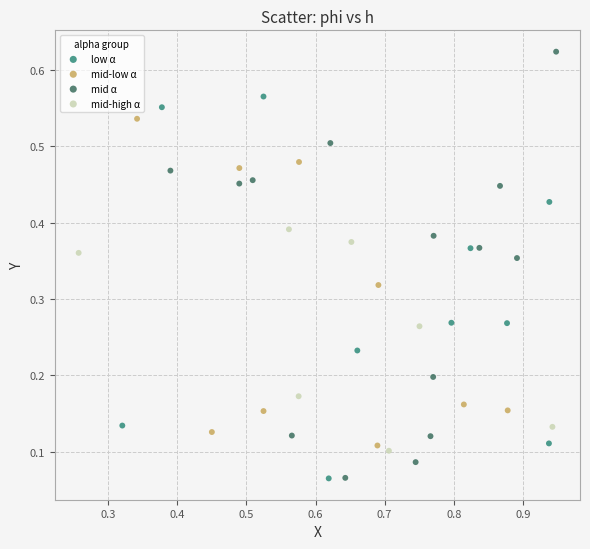

Which series contains the highest Y value?

mid α